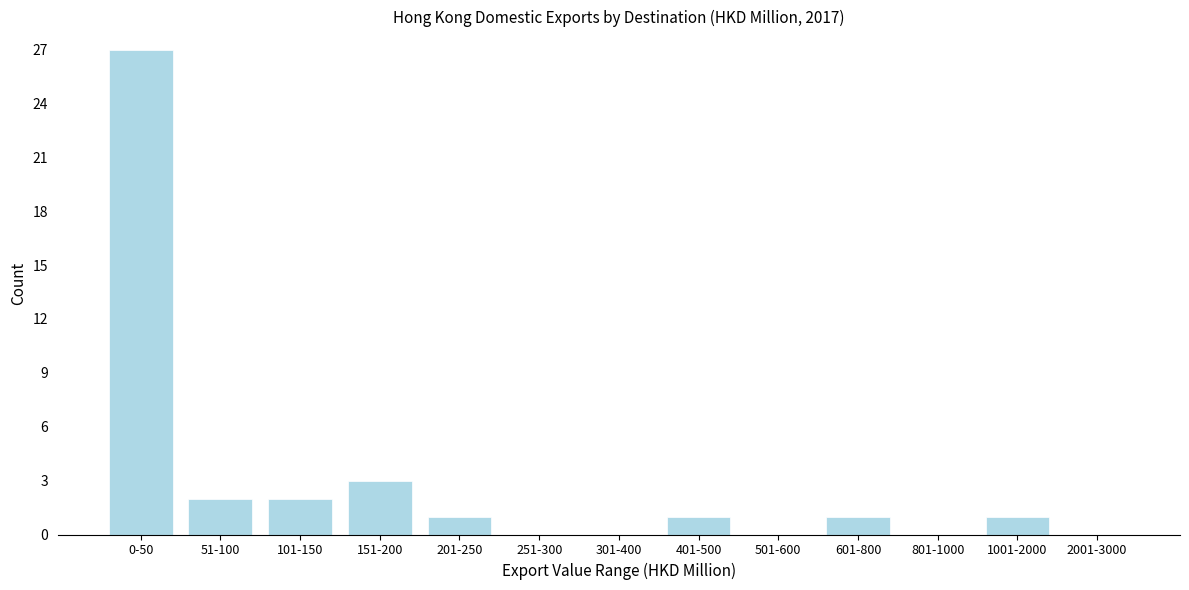

Reading left to right, list all the values displayed in this chart.

0-50=27	51-100=2	101-150=2	151-200=3	201-250=1	251-300=0	301-400=0	401-500=1	501-600=0	601-800=1	801-1000=0	1001-2000=1	2001-3000=0